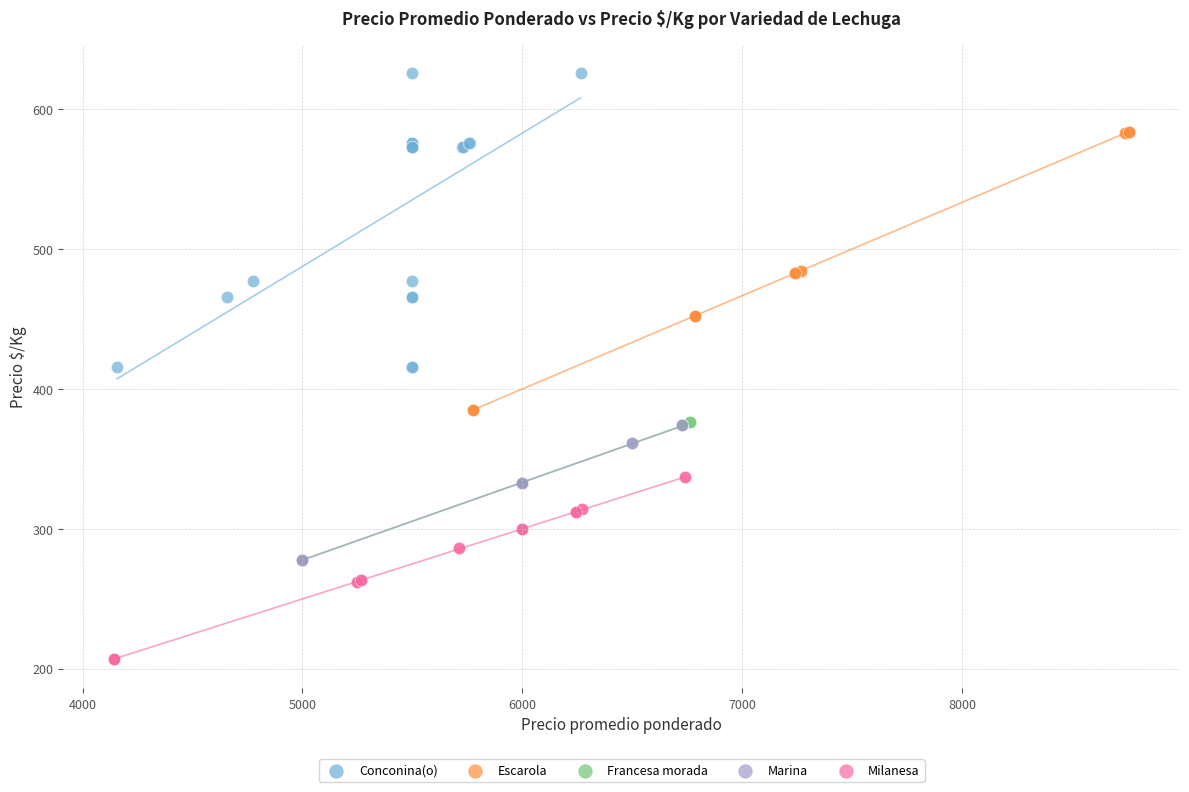

Which series contains the highest Y value?

Conconina(o)